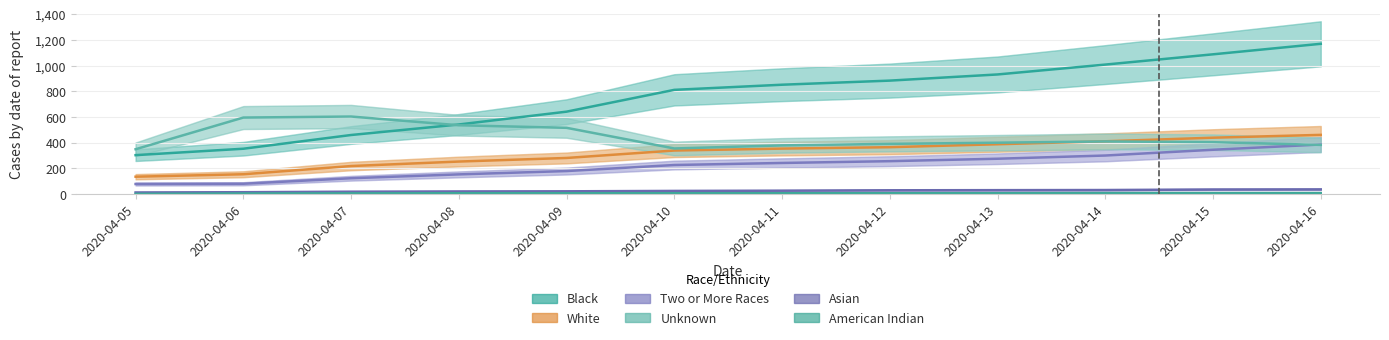

At which label does Unknown reach its minimum?

2020-04-05